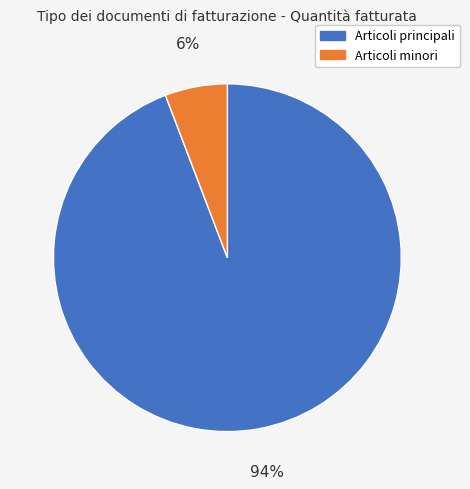

Does any single category account for the majority?

Yes